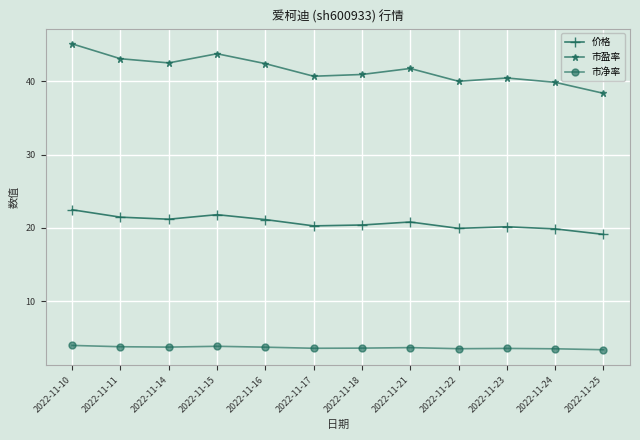

At which category is the sum across all series the highest?

2022-11-10